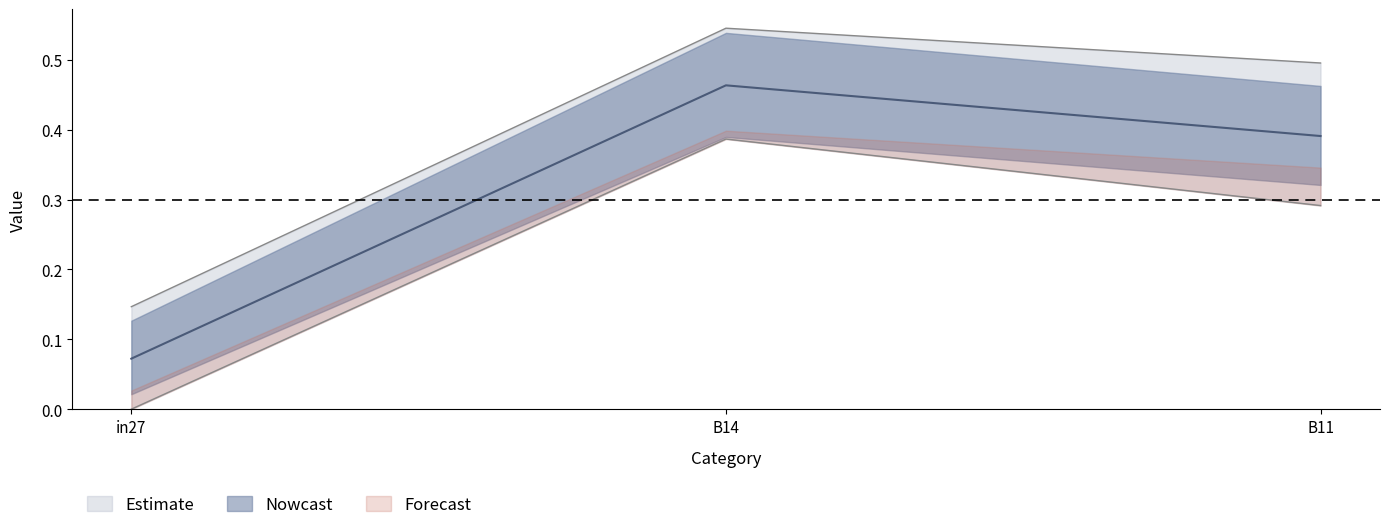

What is the label of the 1st point from the right?

B11